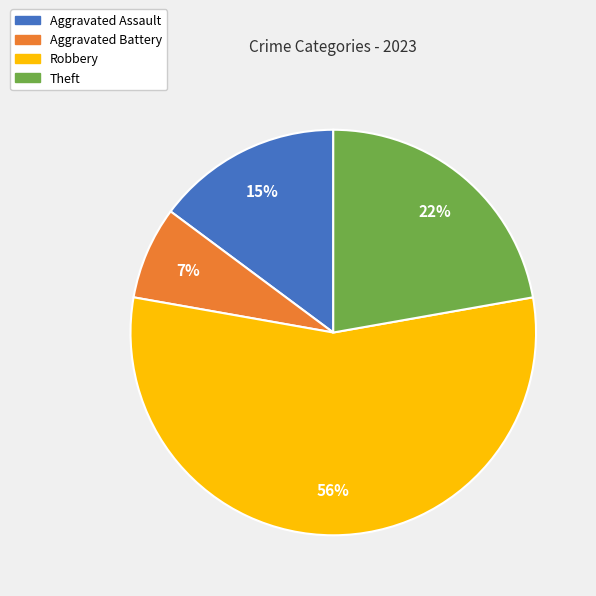

To the nearest percent, what is the average slice percentage?

25%